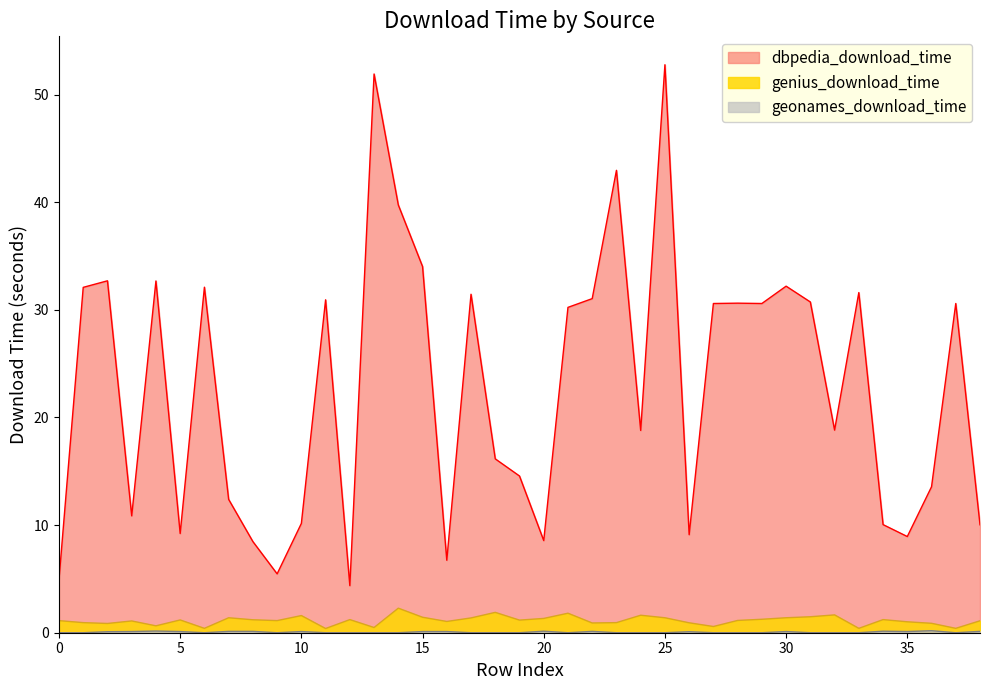

What is the sum of the geonames_download_time values at 2 and 36?

0.3